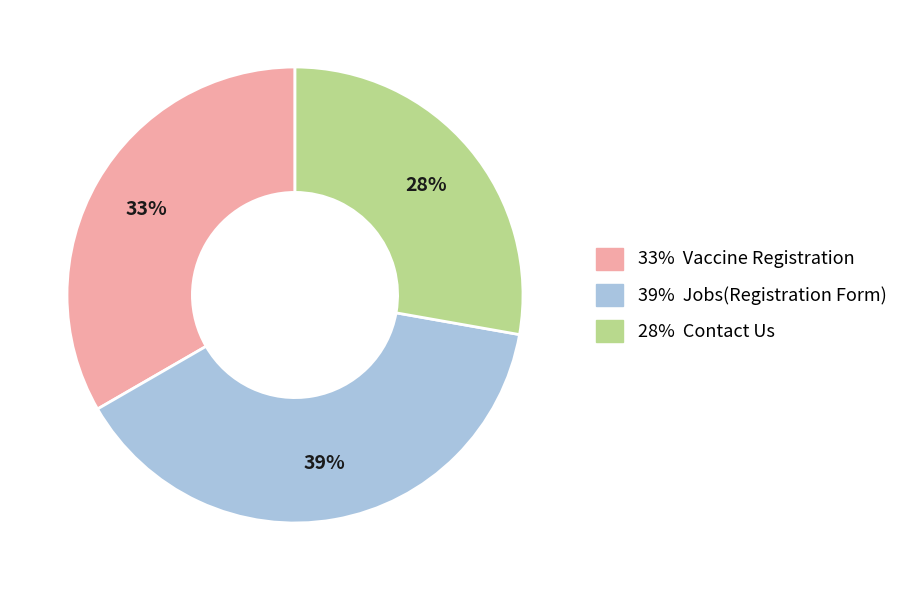

How many slices are in this pie chart?

3